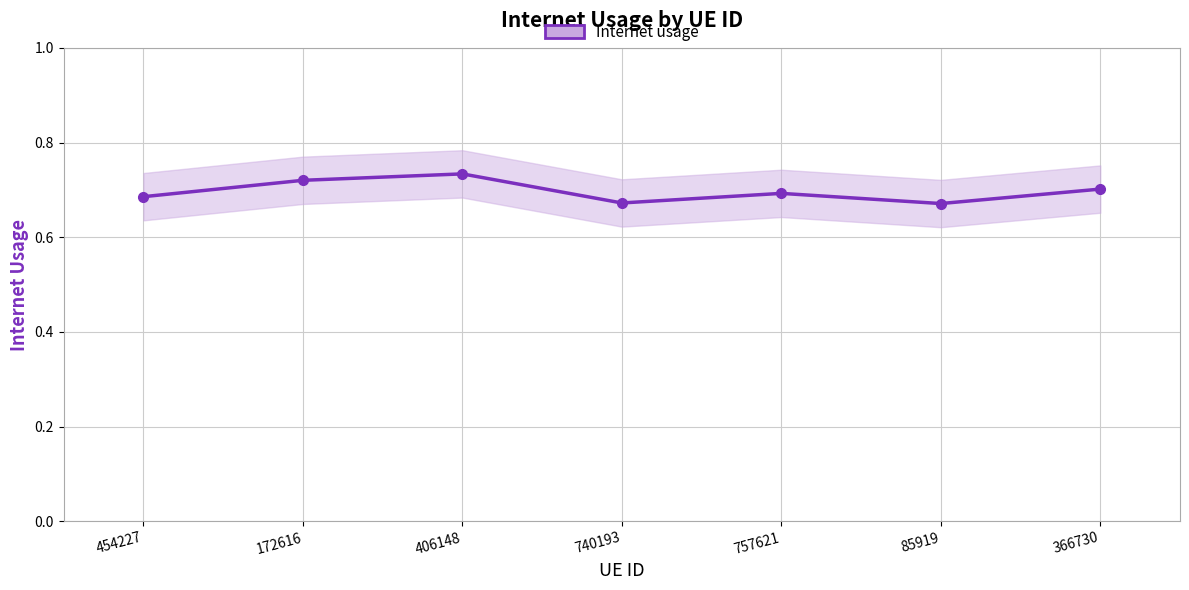

What is the label of the 2nd point from the right?

85919